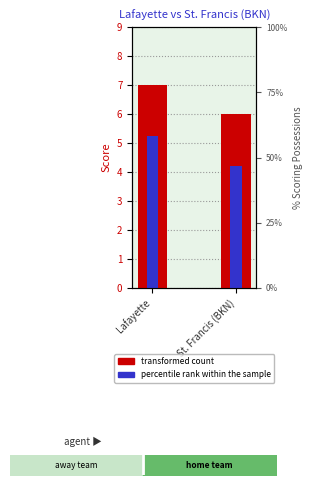

Reading right to left, extract all data points from this chart.

transformed count: St. Francis (BKN)=6.0	Lafayette=7.0
percentile rank within the sample: St. Francis (BKN)=4.2	Lafayette=5.2